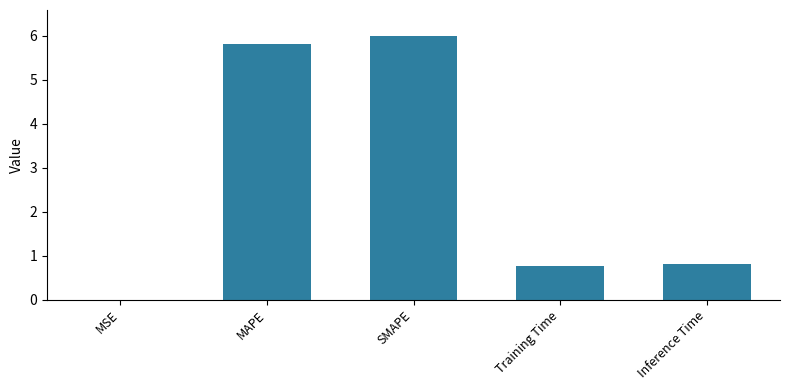

How many categories are shown in the chart?

5